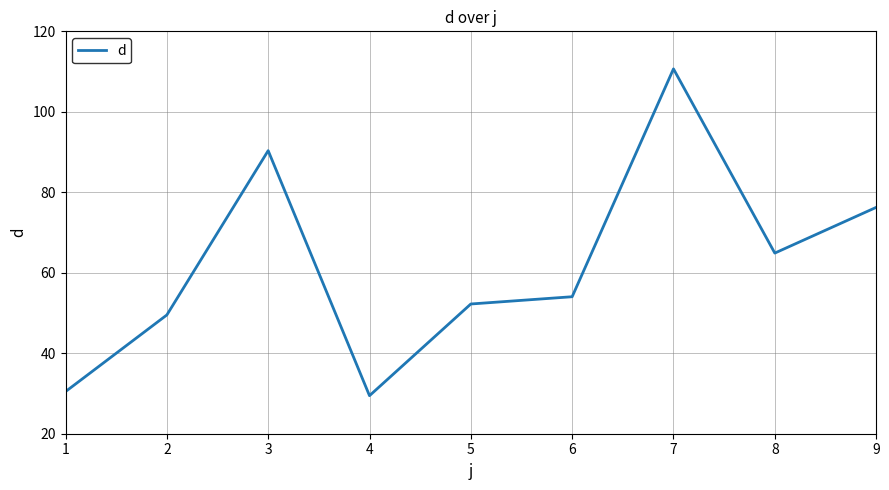

Reading left to right, transcribe all the data shown in this chart.

30.5	49.5	90.3	29.5	52.2	54.0	110.7	64.9	76.2